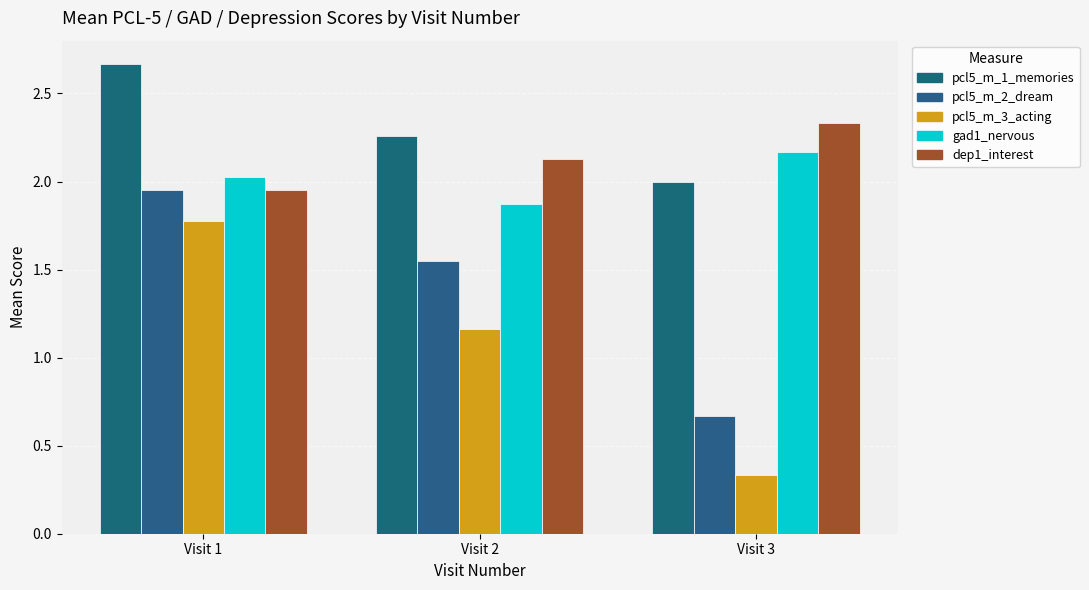

How many bars are there in total?

15